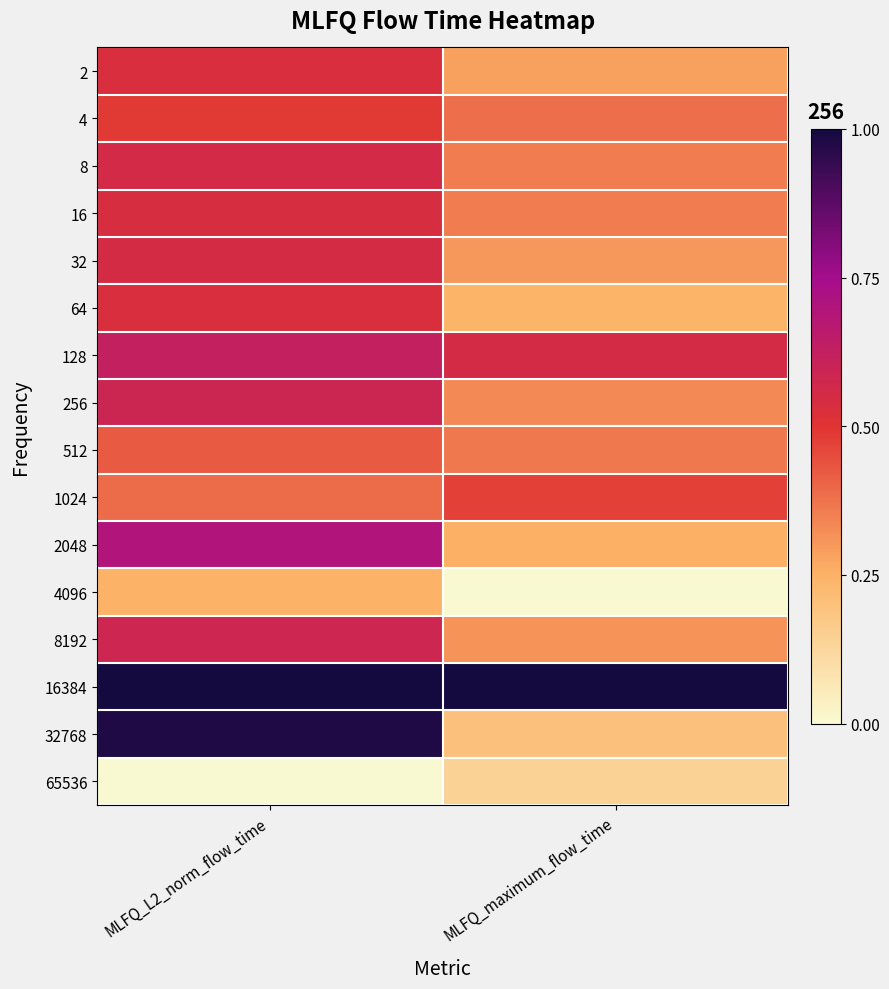

Which has a higher value, MLFQ_maximum_flow_time or MLFQ_L2_norm_flow_time?

MLFQ_L2_norm_flow_time